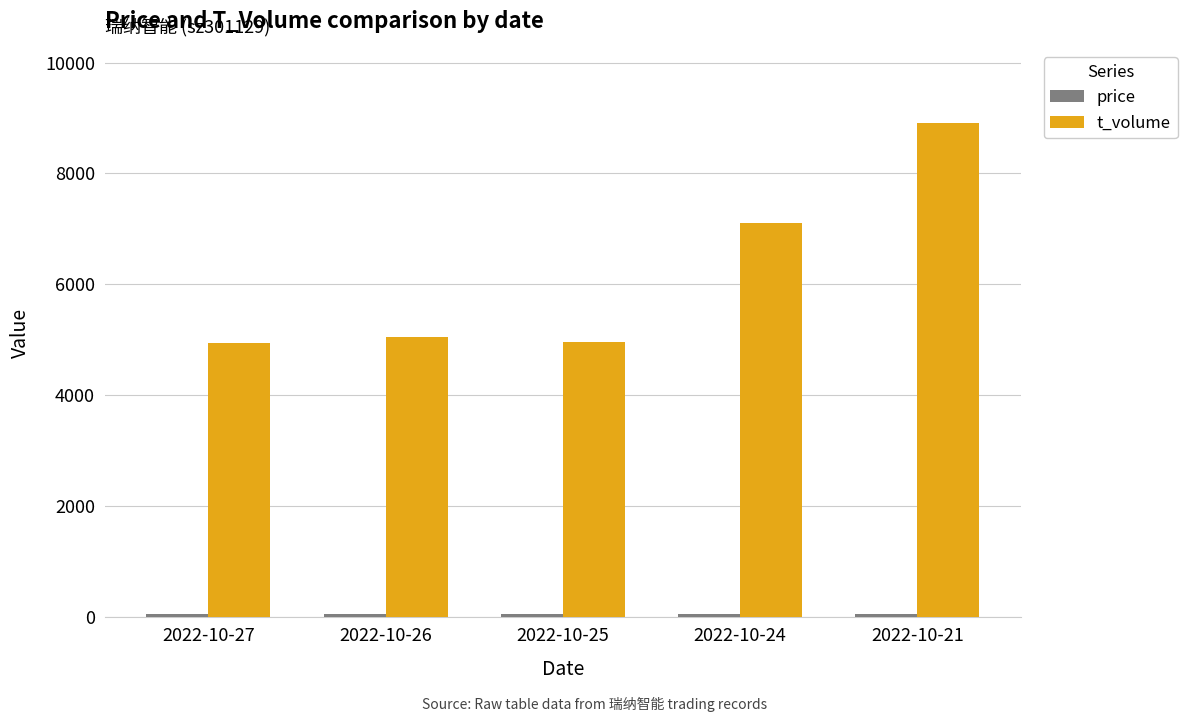

The value of t_volume at 2022-10-26 is 5045.0. True or false?

True